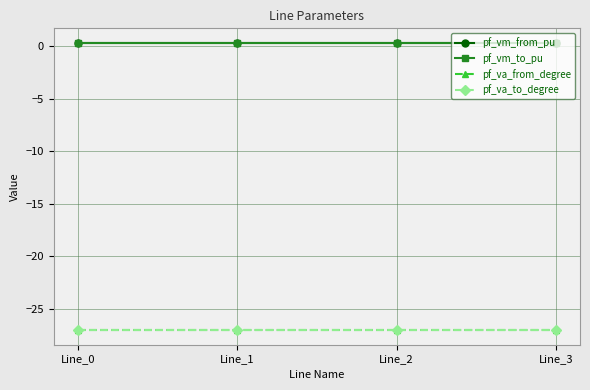

Read the pf_va_to_degree value at Line_2.

-27.0